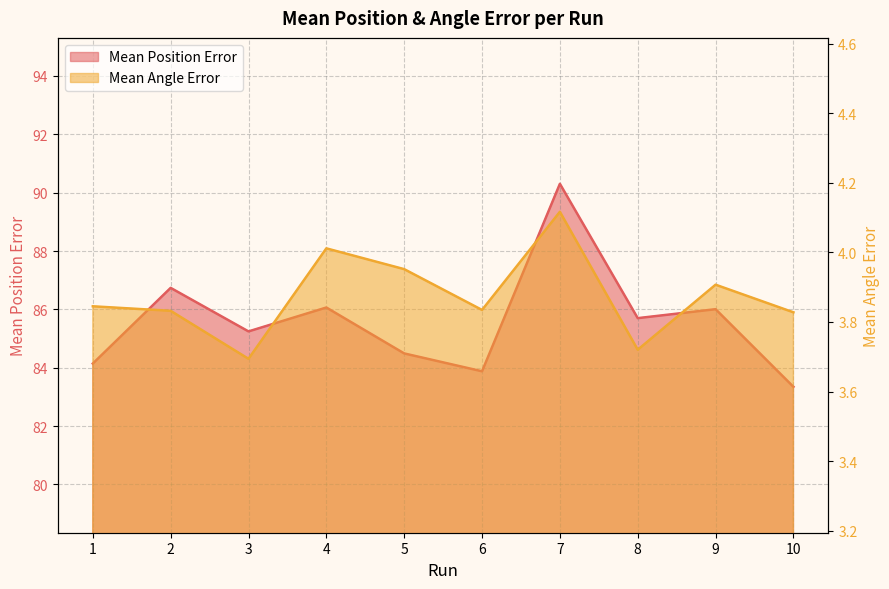

Rank the series by their average value, from lowest to highest.

Mean Angle Error, Mean Position Error